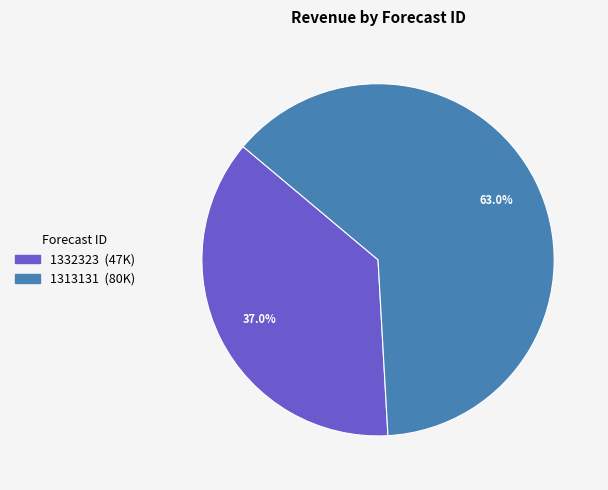

Rank the categories by value from lowest to highest.

1332323, 1313131